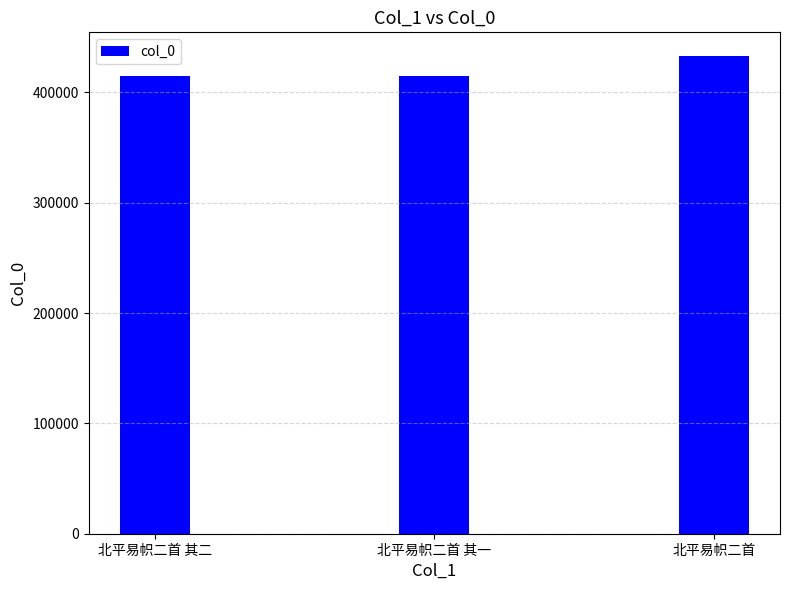

The value at 北平易帜二首 其二 is 619605. True or false?

False